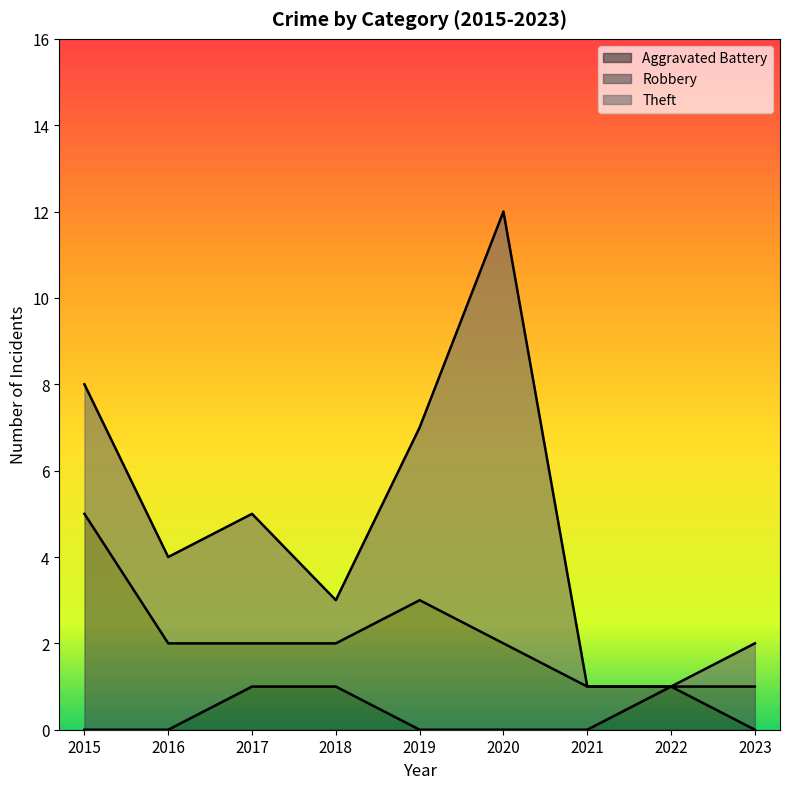

What is the greatest value displayed?

10